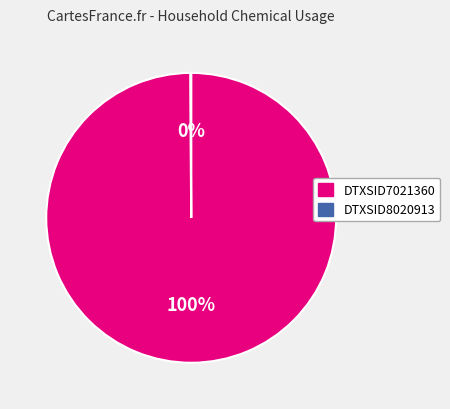

Is it true that DTXSID7021360 is 91% of the pie?

False